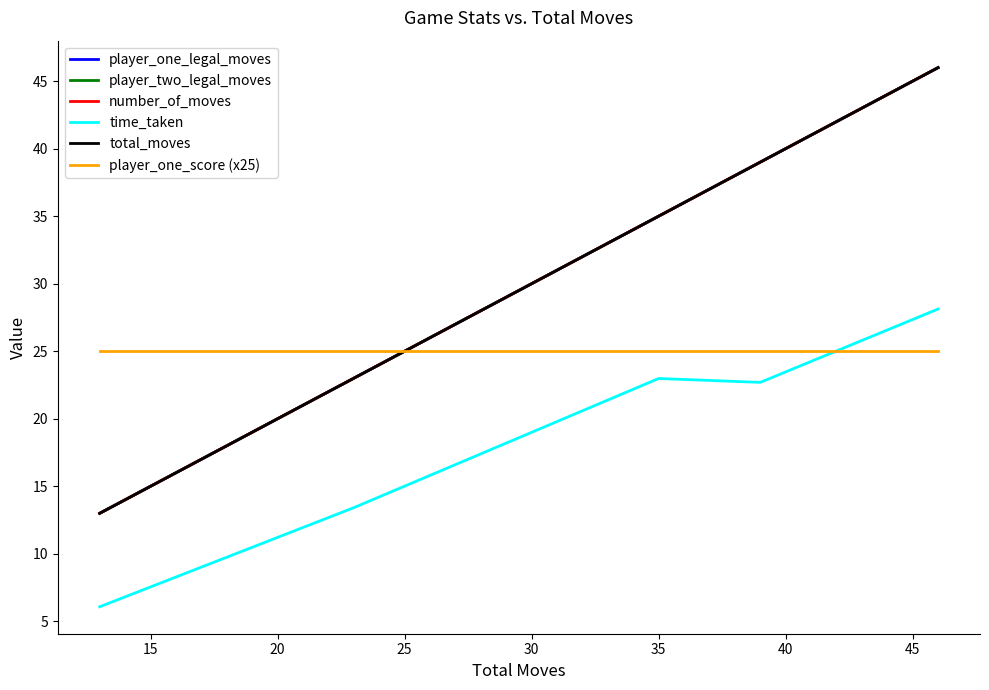

Where does the player_one_legal_moves series first go above 35?

25